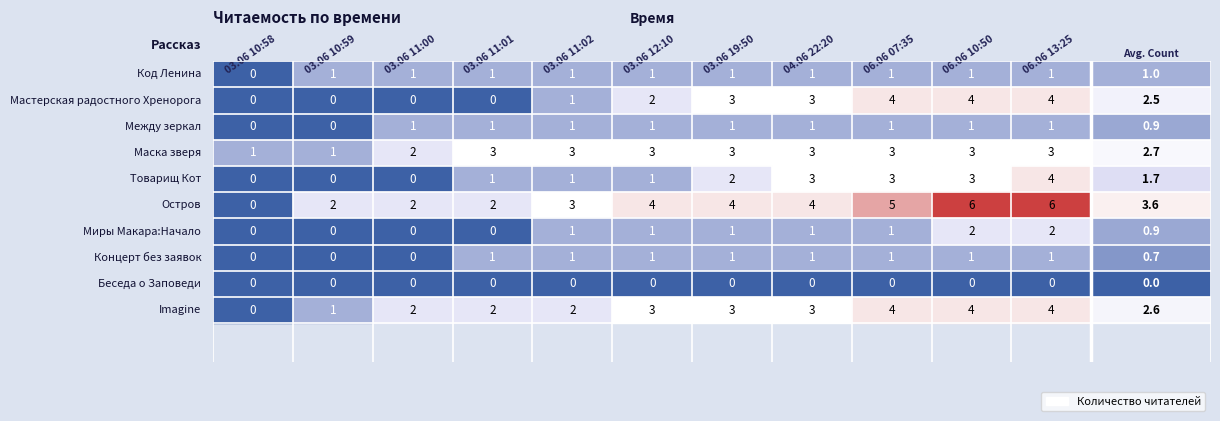

At which label is 03.06 11:02 closest to 1?

Код Ленина